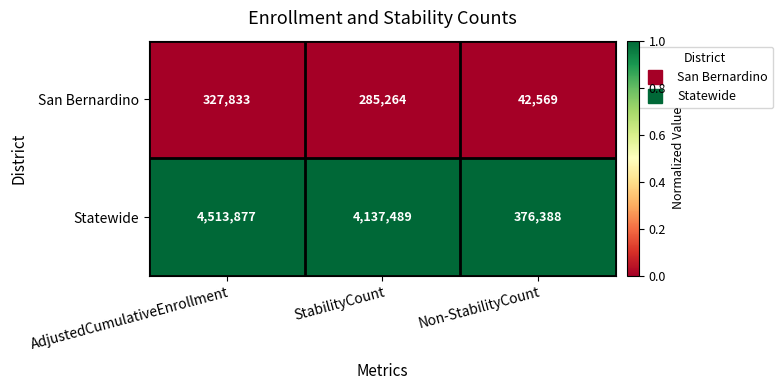

At Non-StabilityCount, list the series in order from smallest to largest.

San Bernardino, Statewide